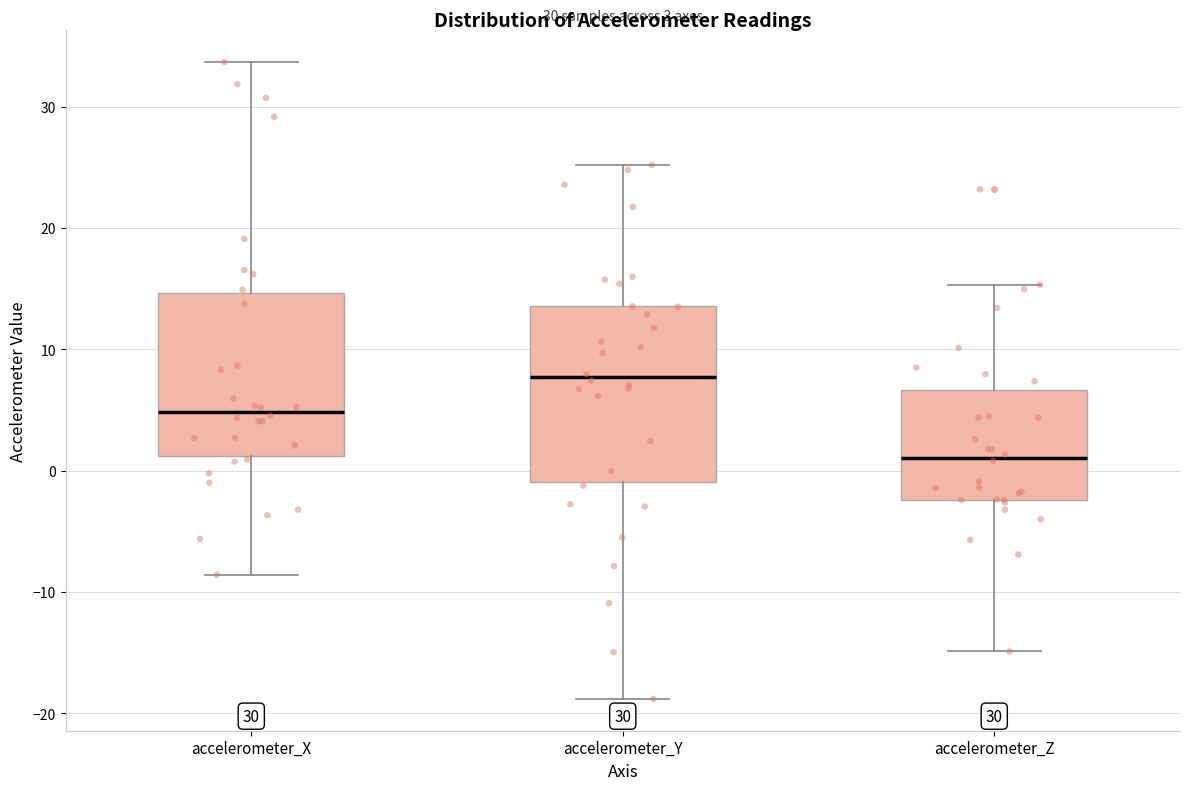

Which box has the lowest median line?

accelerometer_Z